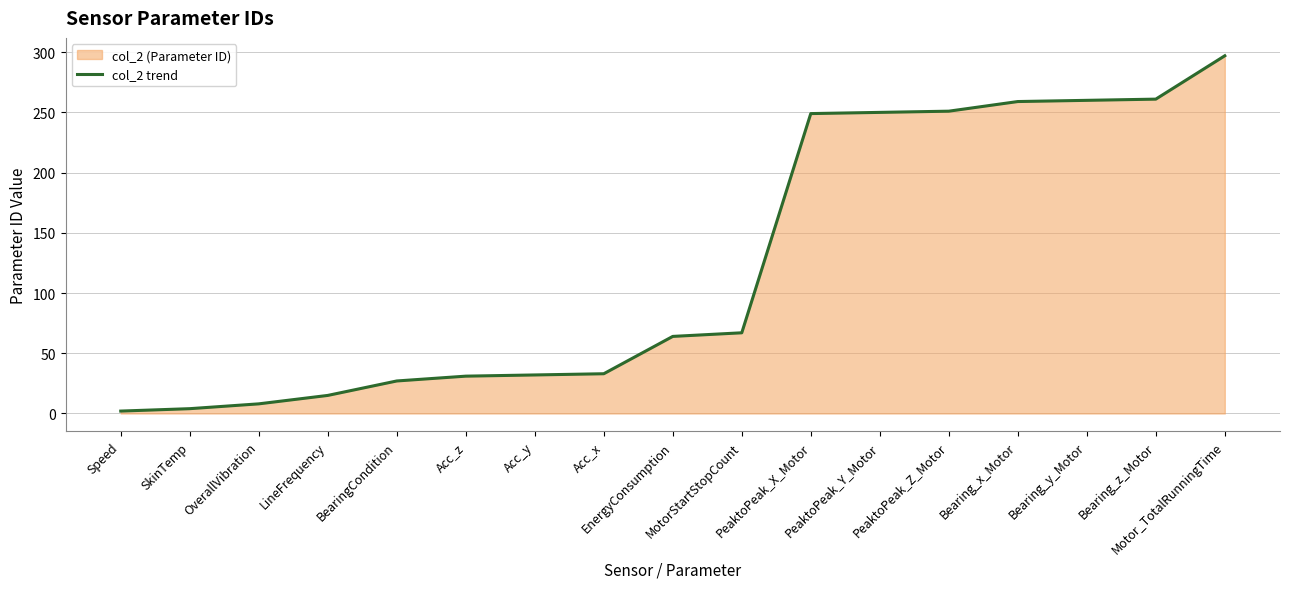

What is the approximate value at EnergyConsumption?

64